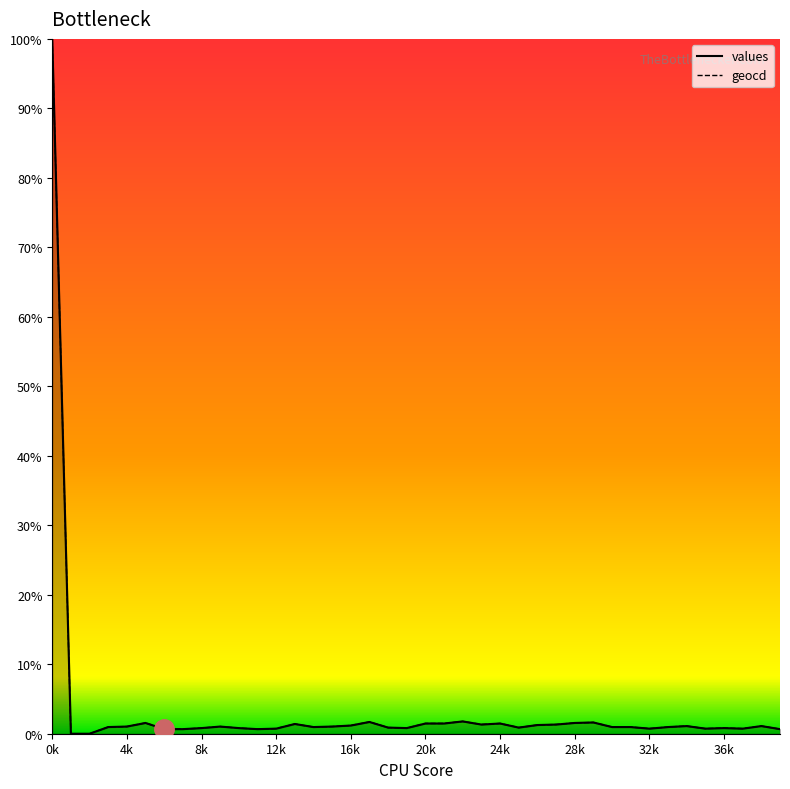

The geocd series shows 1.0 at 15. True or false?

True